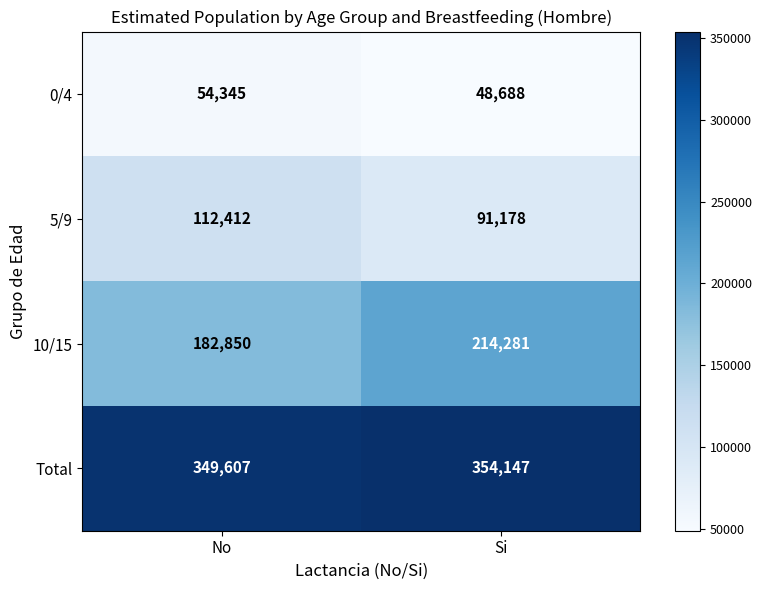

What value does the 5/9 series have at Si, to the nearest 100?

91200